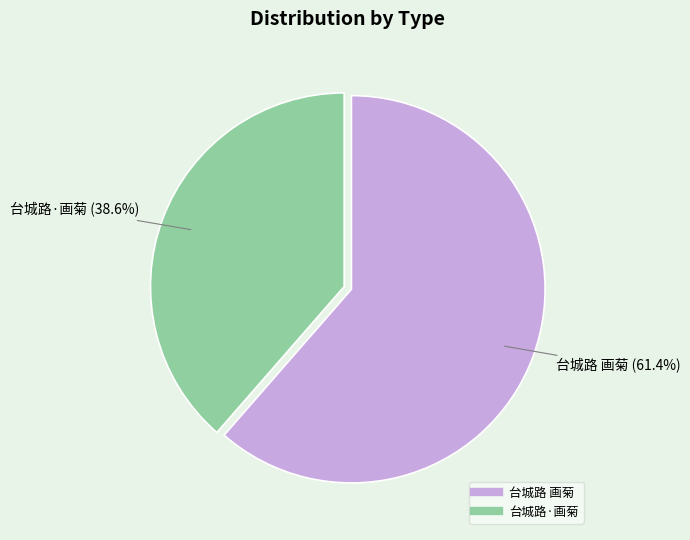

How many slices are in this pie chart?

2